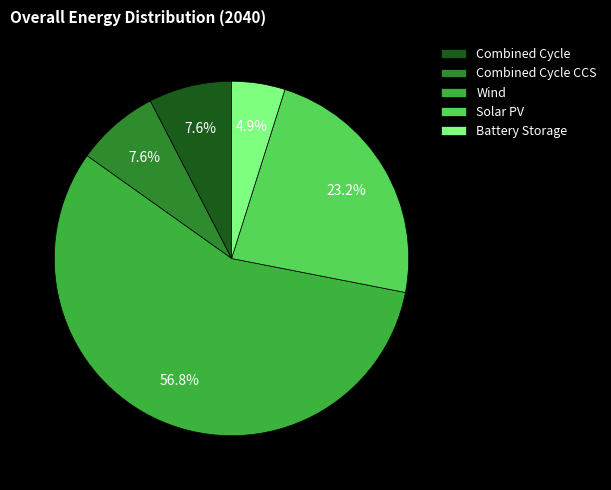

Combined, what portion of the pie is Battery Storage and Combined Cycle CCS?

12.5%